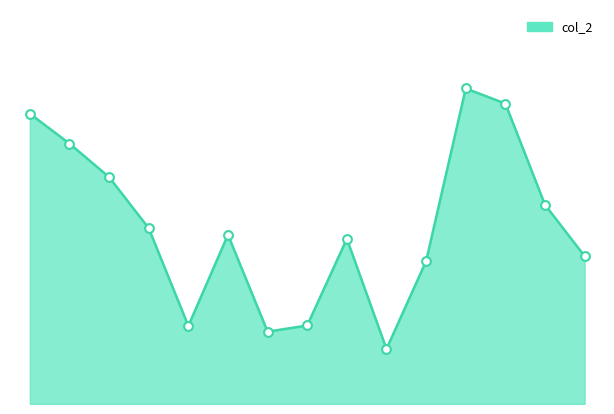

Does the chart have visible grid lines?

No